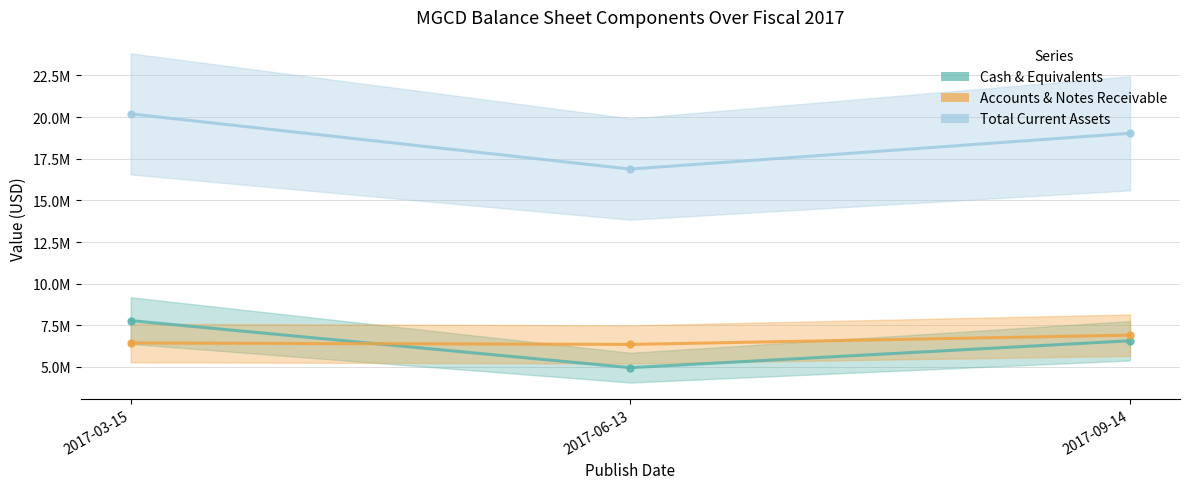

The value of Total Current Assets at 2017-09-14 is 19029000. True or false?

True